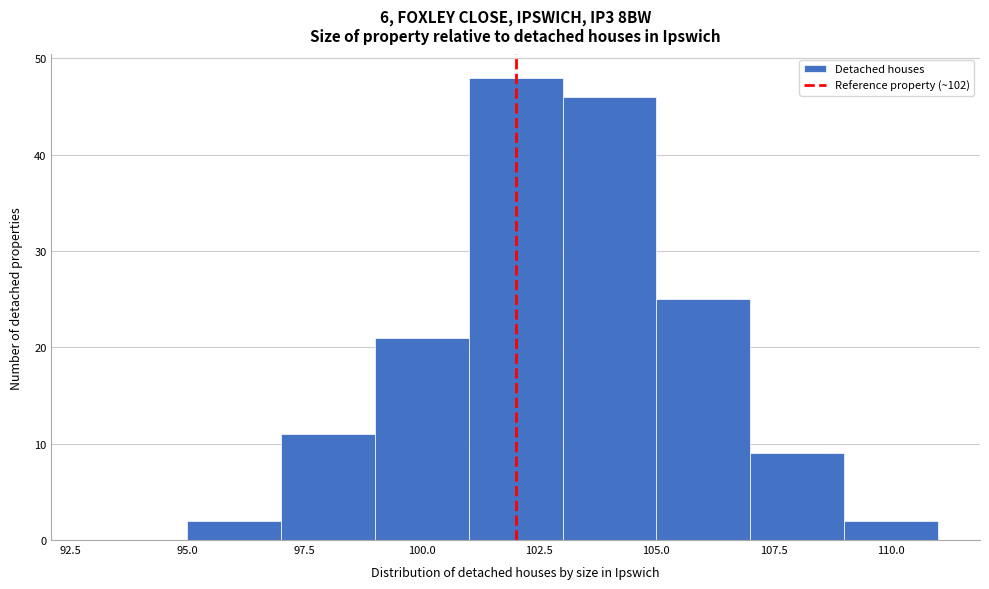

What is the height of the bar covering 97 to 99 on the x-axis? The values are not printed on the chart, so give them approximately, as read against the axis.

11